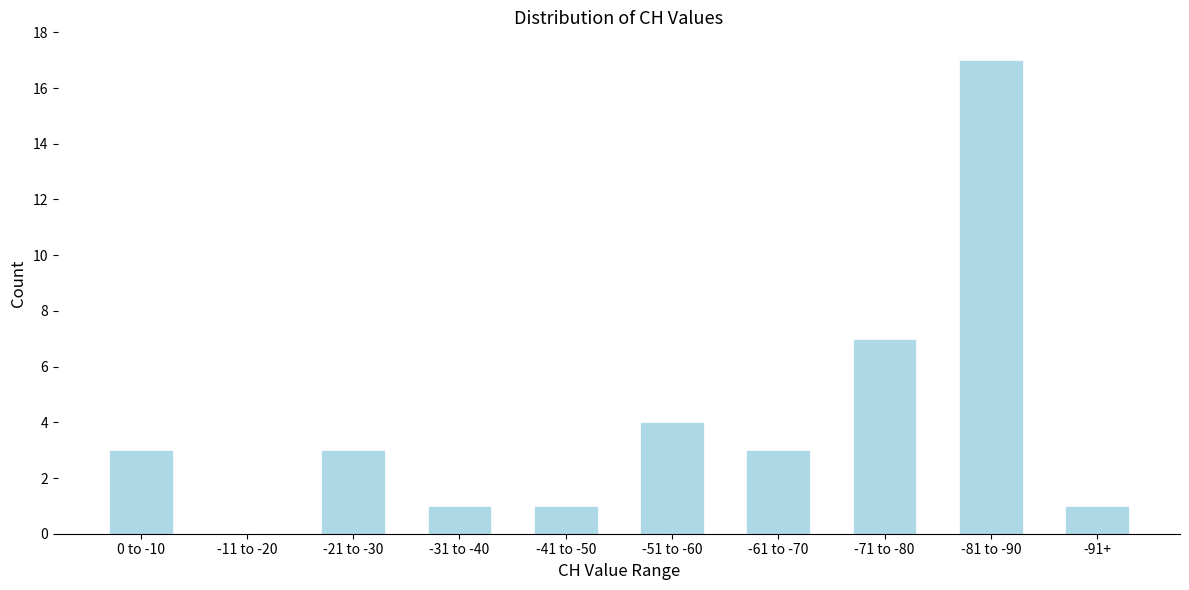

Reading left to right, what are all the values shown in this chart?

0 to -10=3	-11 to -20=0	-21 to -30=3	-31 to -40=1	-41 to -50=1	-51 to -60=4	-61 to -70=3	-71 to -80=7	-81 to -90=17	-91+=1